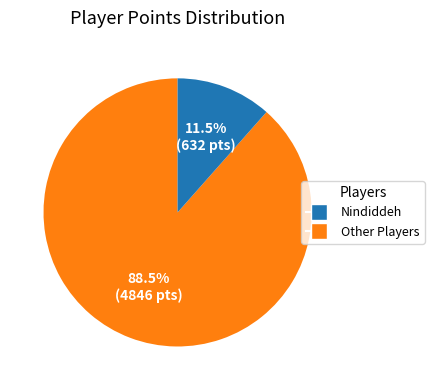

Is there any slice that represents more than half of the pie?

Yes